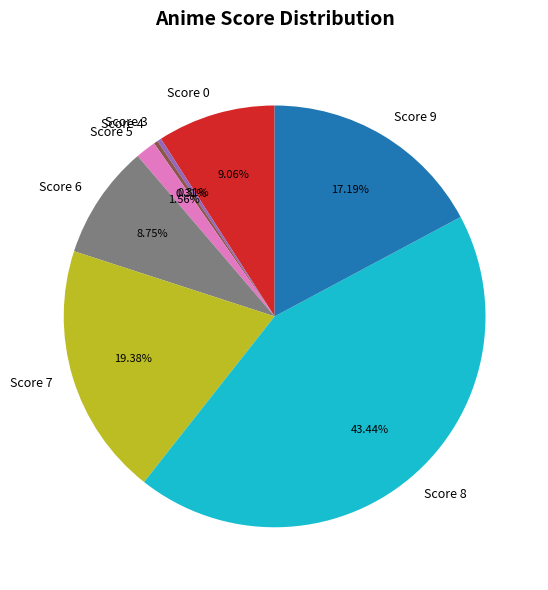

To the nearest percent, what is the average slice percentage?

12%